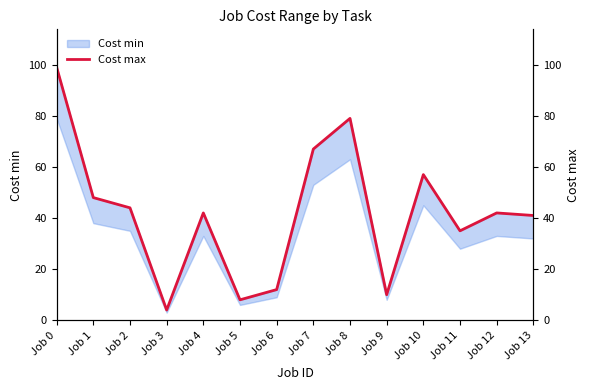

Reading left to right, what are all the values shown in this chart?

99	48	44	4	42	8	12	67	79	10	57	35	42	41